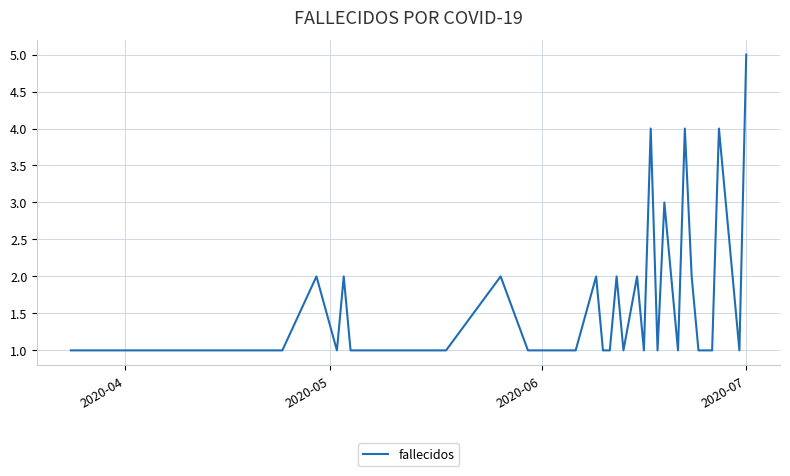

What is the maximum value shown in the chart?

5